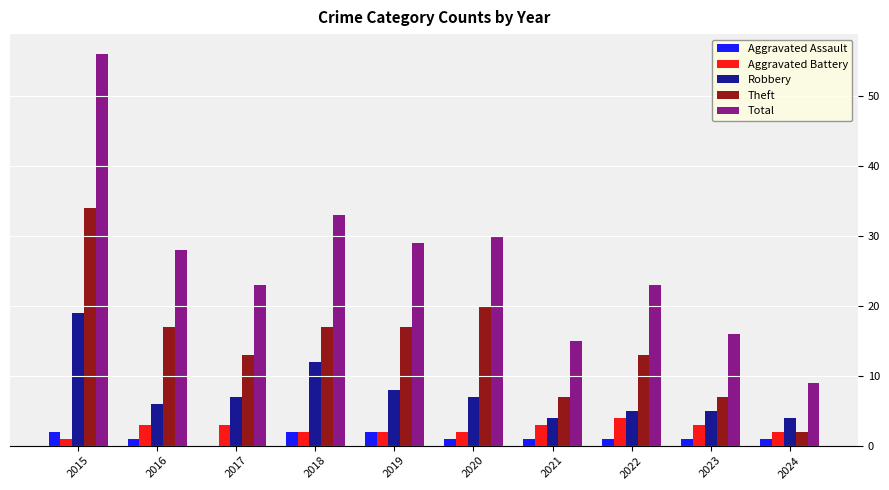

Reading left to right, transcribe all the data shown in this chart.

Aggravated Assault: 2015=2	2016=1	2017=0	2018=2	2019=2	2020=1	2021=1	2022=1	2023=1	2024=1
Aggravated Battery: 2015=1	2016=3	2017=3	2018=2	2019=2	2020=2	2021=3	2022=4	2023=3	2024=2
Robbery: 2015=19	2016=6	2017=7	2018=12	2019=8	2020=7	2021=4	2022=5	2023=5	2024=4
Theft: 2015=34	2016=17	2017=13	2018=17	2019=17	2020=20	2021=7	2022=13	2023=7	2024=2
Total: 2015=56	2016=28	2017=23	2018=33	2019=29	2020=30	2021=15	2022=23	2023=16	2024=9